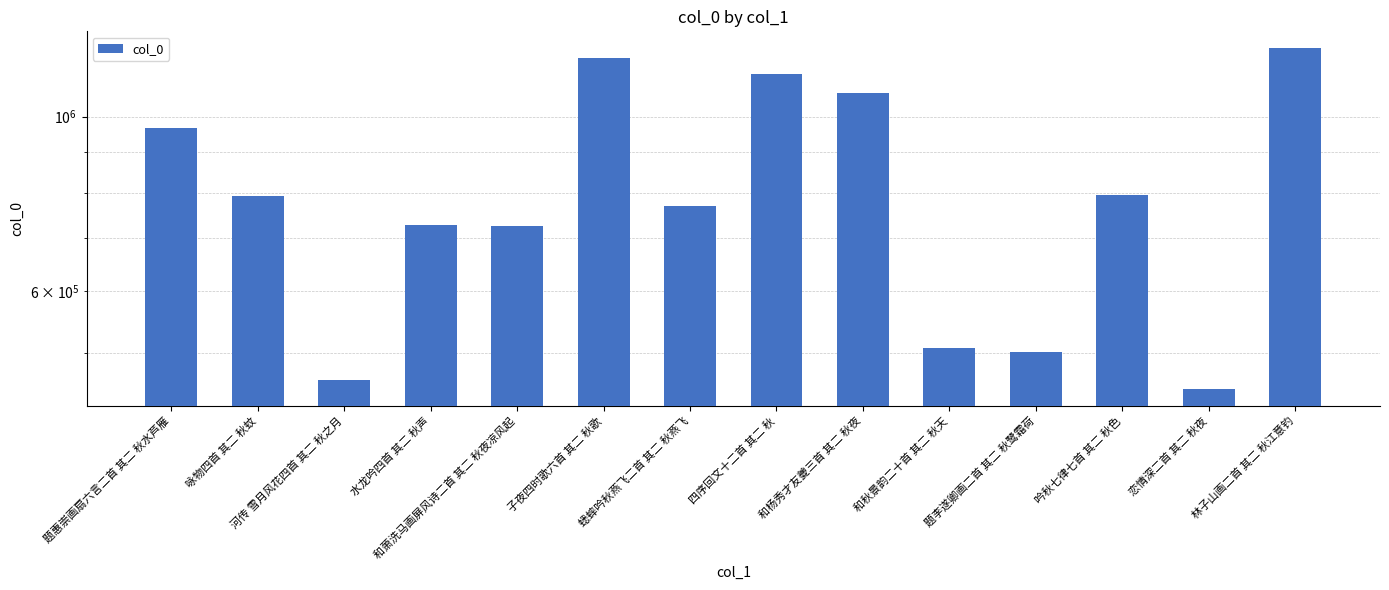

Reading left to right, what are all the values shown in this chart?

题惠崇画扇六言二首 其二 秋水芦雁=967146	咏物四首 其二 秋蚊=791606	河传 雪月风花四首 其二 秋之月=461947	水龙吟四首 其二 秋声=728736	和萧洗马画屏风诗二首 其二 秋夜凉风起=726281	子夜四时歌六首 其二 秋歌=1185966	蟋蟀吟秋燕飞二首 其二 秋燕飞=769125	四序回文十二首 其二 秋=1132572	和杨秀才友夔三首 其二 秋夜=1070093	和秋景韵二十首 其二 秋天=507919	题李遂卿画二首 其二 秋鹭霜荷=501192	吟秋七律七首 其二 秋色=794176	恋情深二首 其二 秋夜=450370	林子山画二首 其二 秋江意钓=1221065